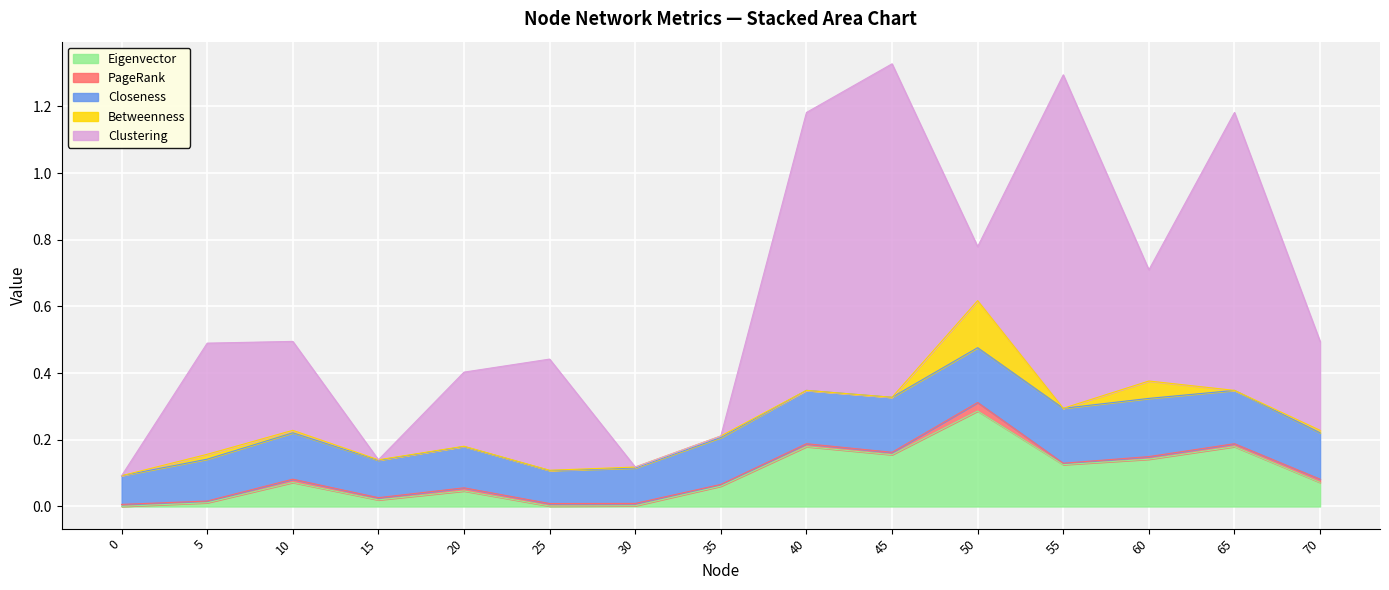

The Eigenvector series shows 0.1 at 60. True or false?

True